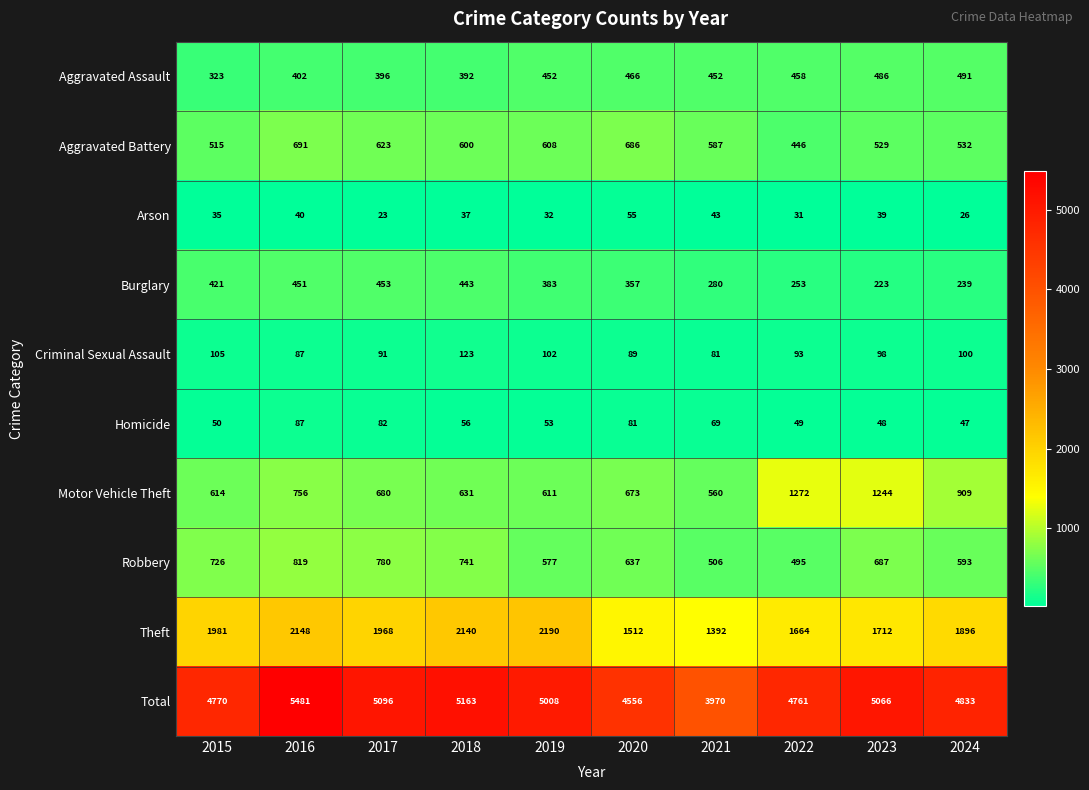

The value of Arson at 2023 is 39. True or false?

True